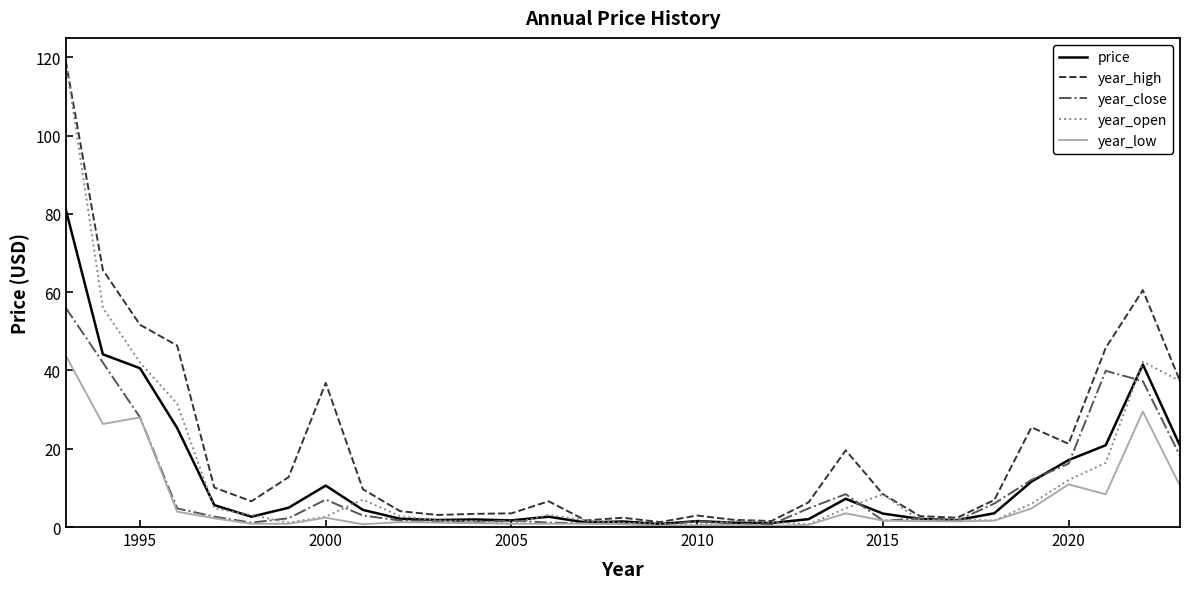

At how many categories does at least one series exceed 0?

31